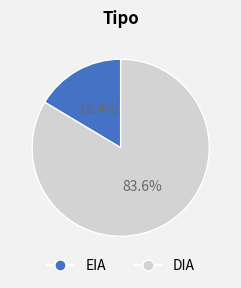

Which has a higher value, DIA or EIA?

DIA